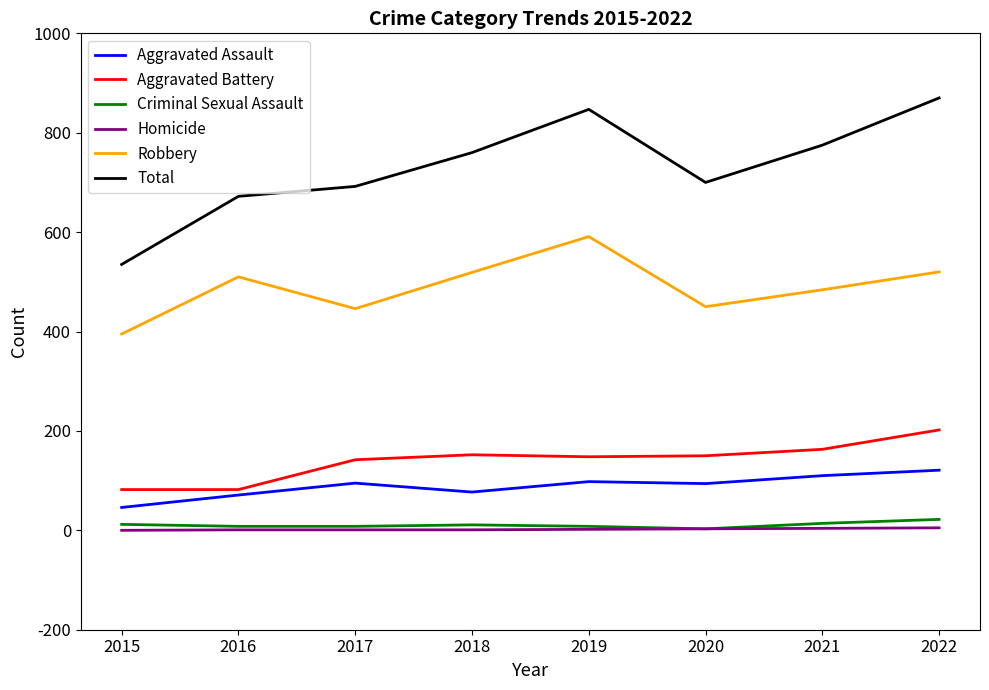

True or false: Aggravated Assault and Homicide intersect in this chart.

False